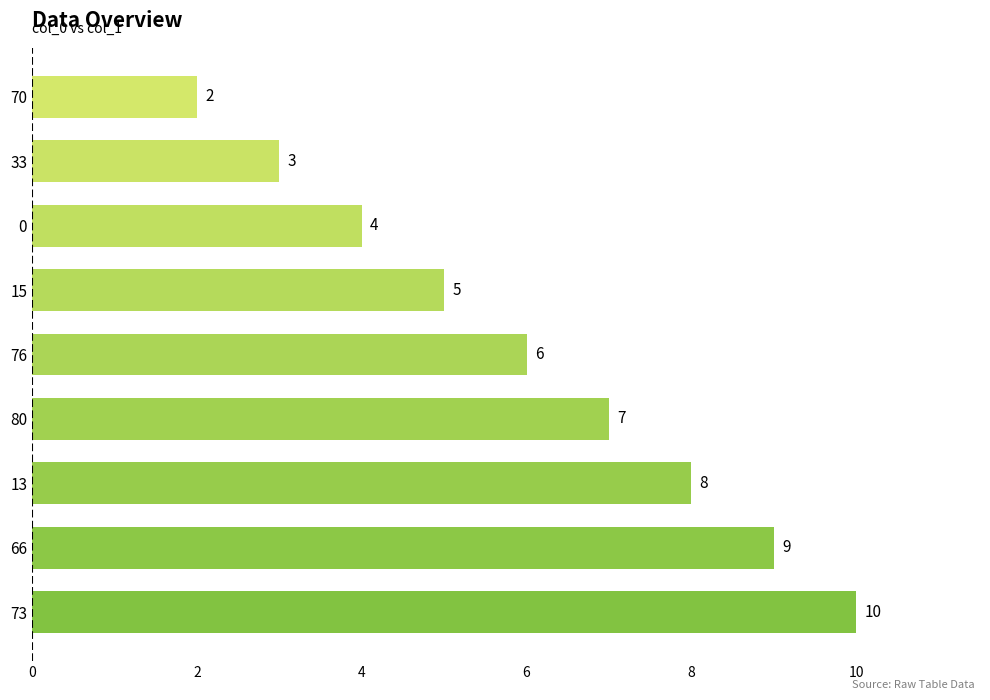

List the labels in order of value, smallest first.

70, 33, 0, 15, 76, 80, 13, 66, 73